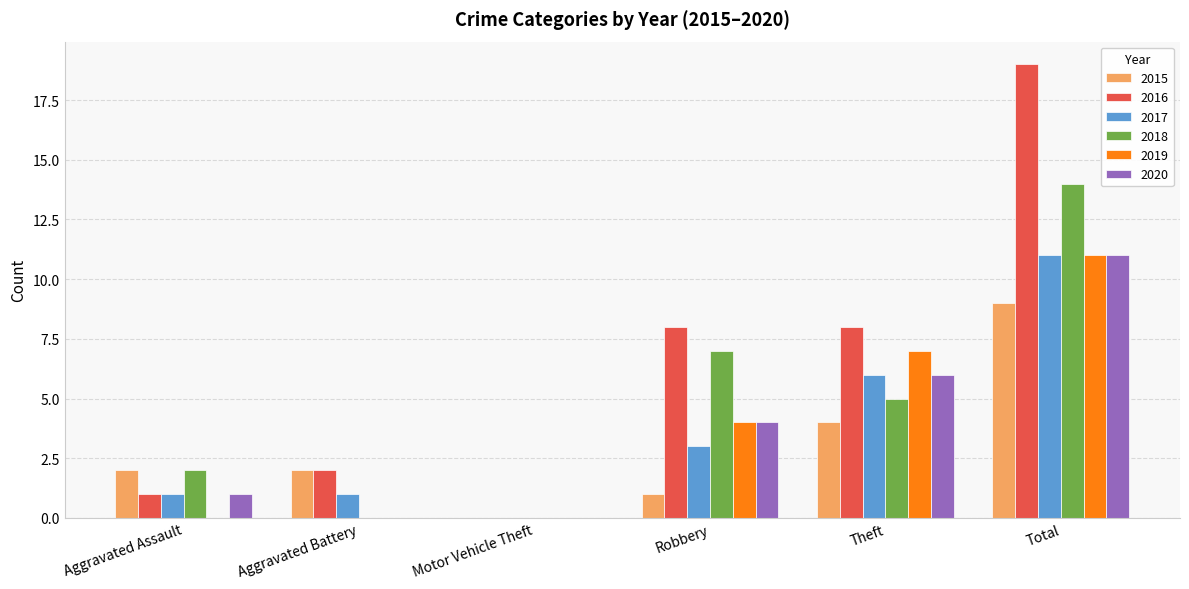

Is the value of 2018 at Robbery greater than the value of 2015 at Aggravated Battery?

Yes